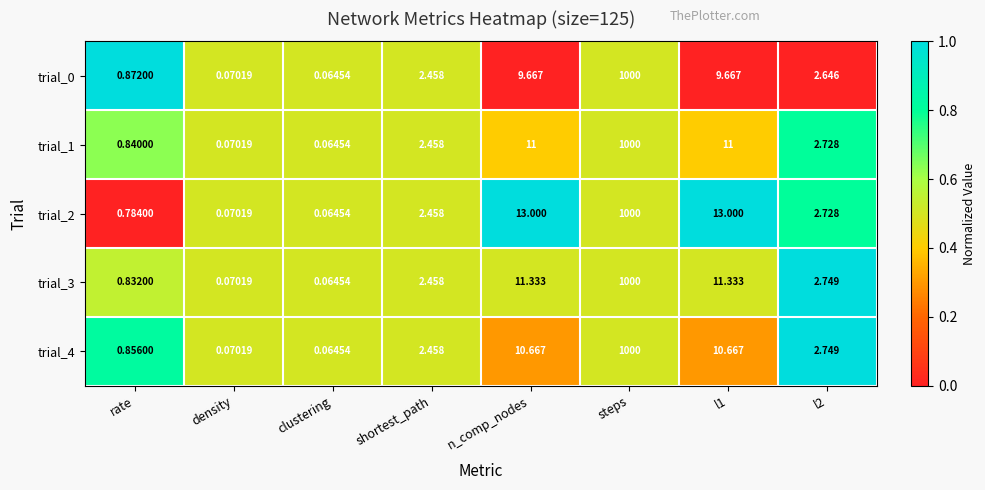

Which category has the lowest value across all series?

clustering